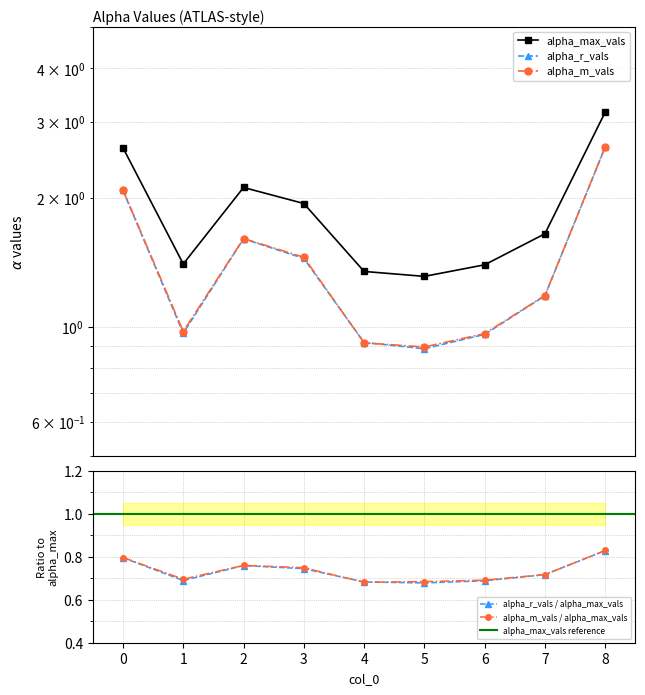

Read the alpha_max_vals value at 8.

3.2